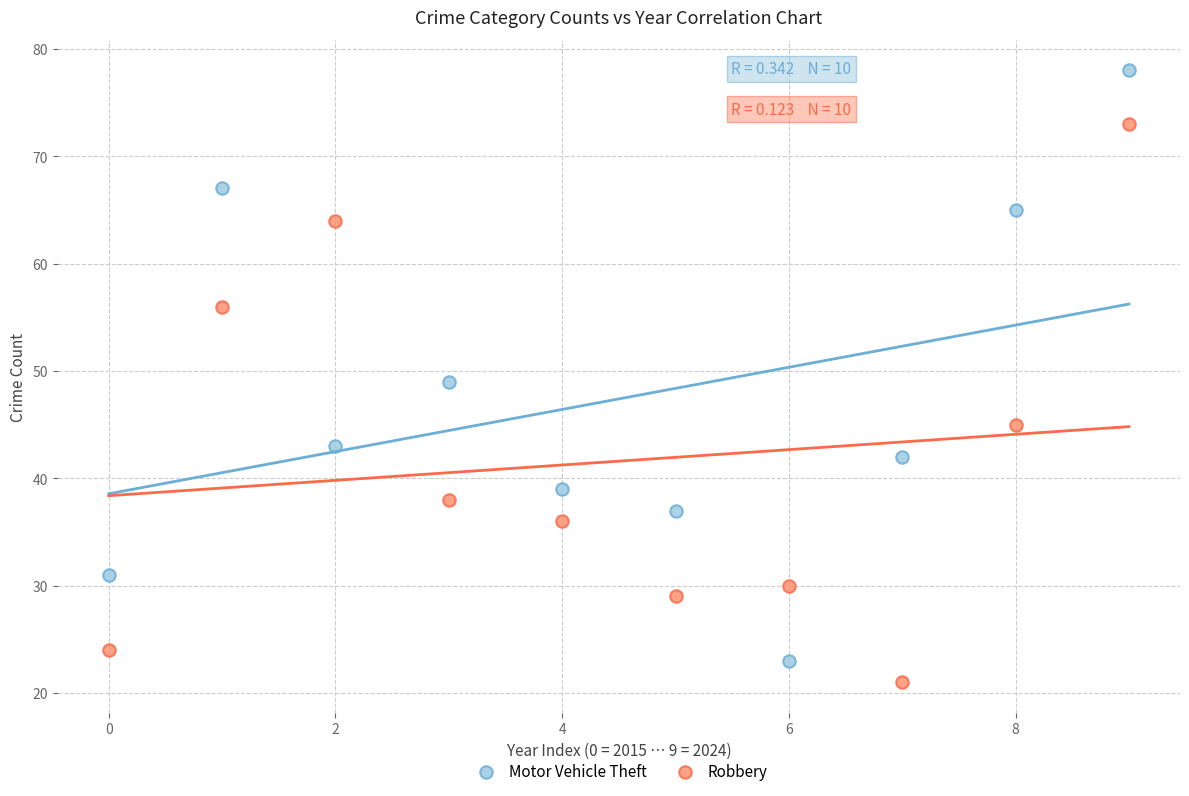

In the Motor Vehicle Theft series, what Y value is closest to 50?

49